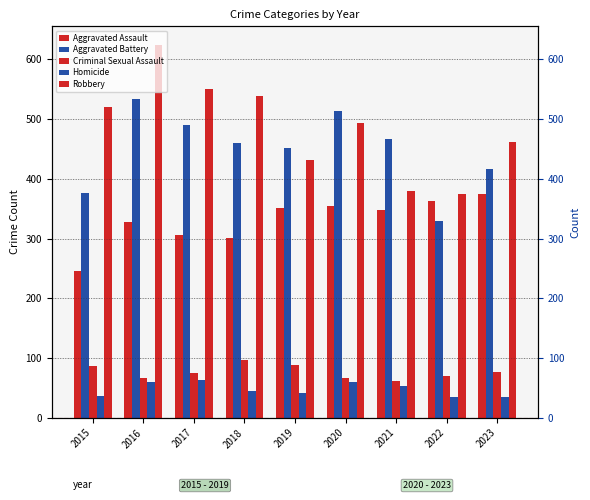

At which label is Robbery closest to 499?

2020